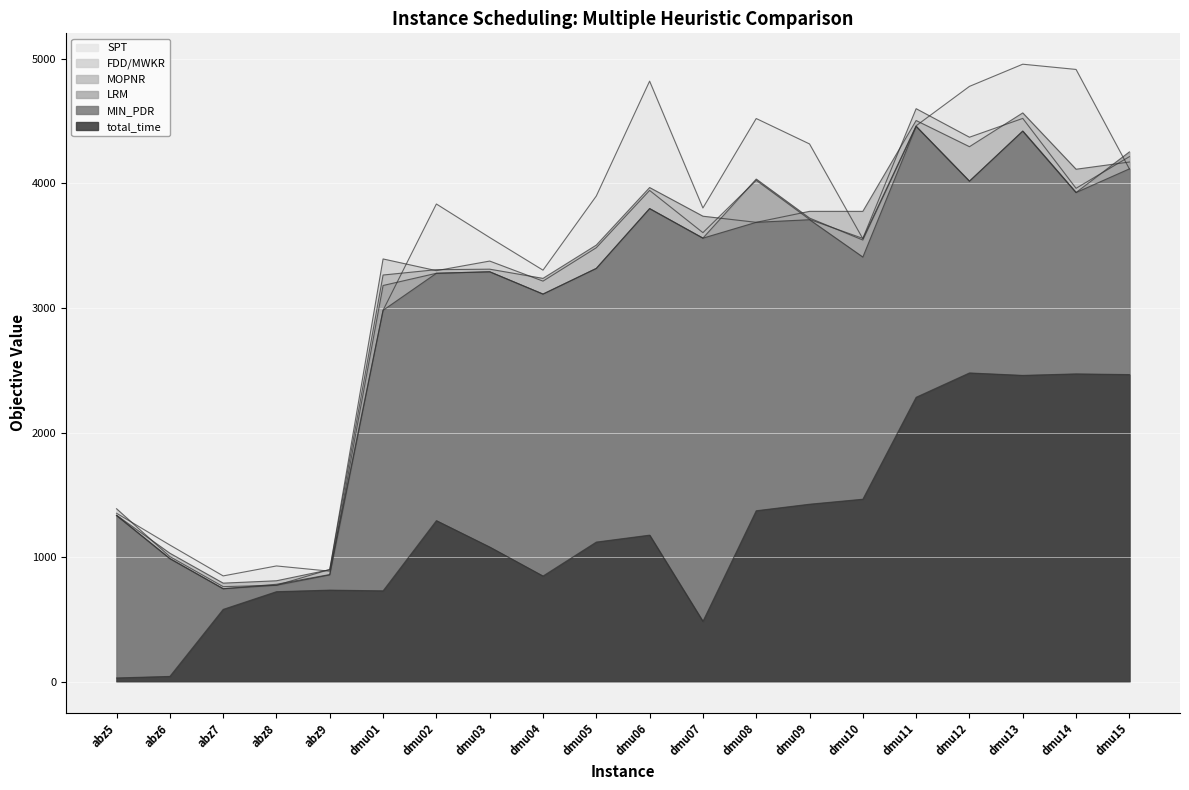

What is the difference between the maximum and second lowest values in the MOPNR series?

3755.0